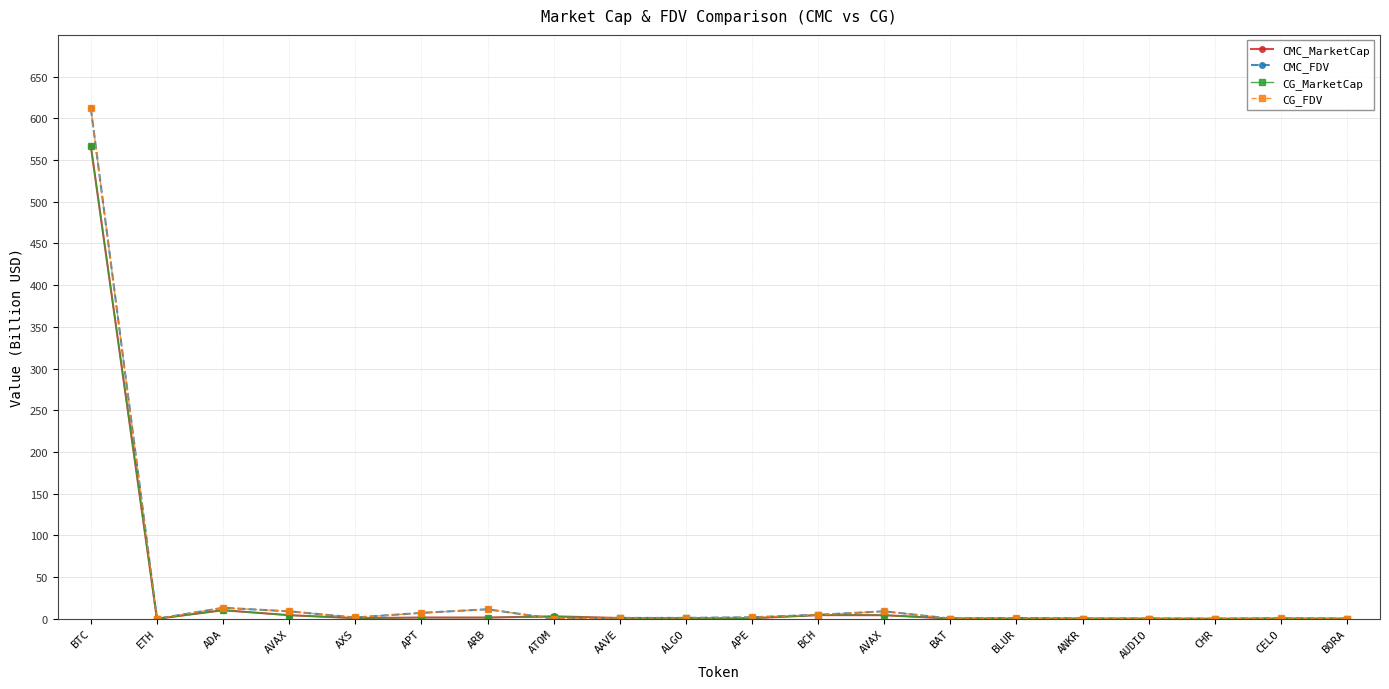

Where do CMC_MarketCap and CG_MarketCap first cross each other?

ADA and AVAX